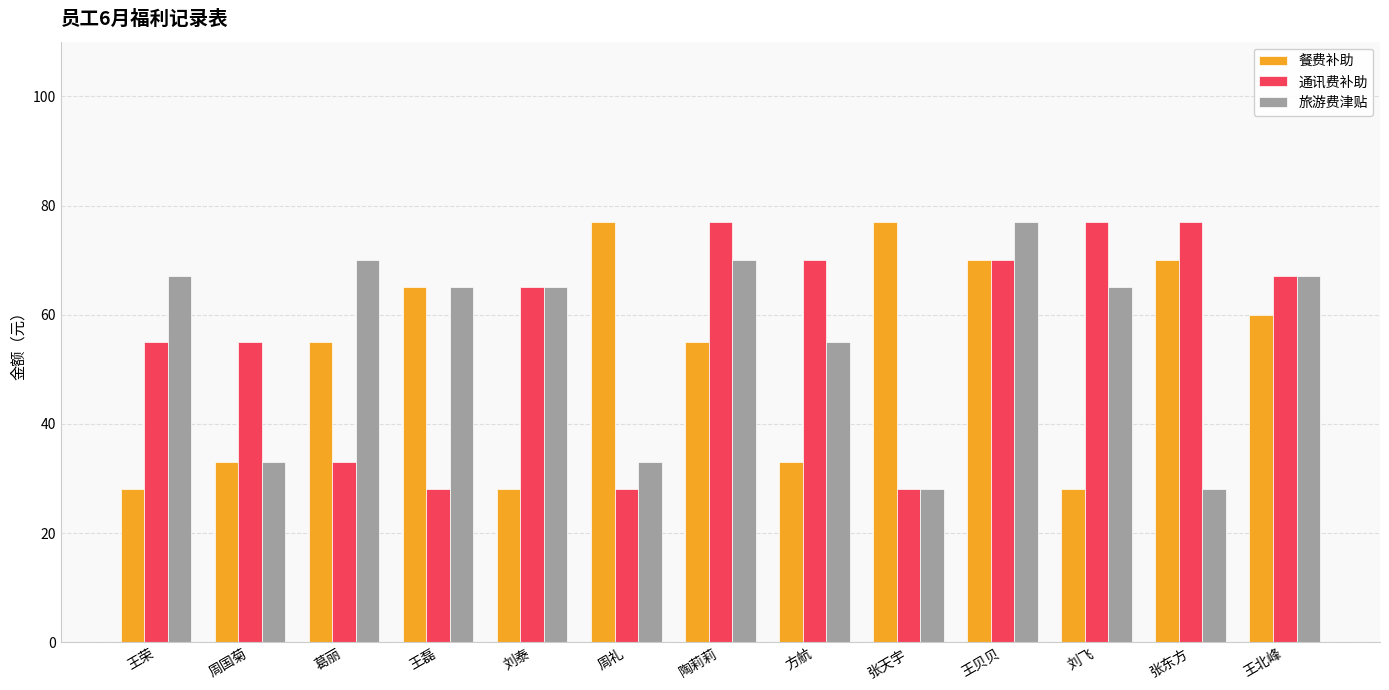

Are the bars grouped side by side (vs. stacked)?

Yes